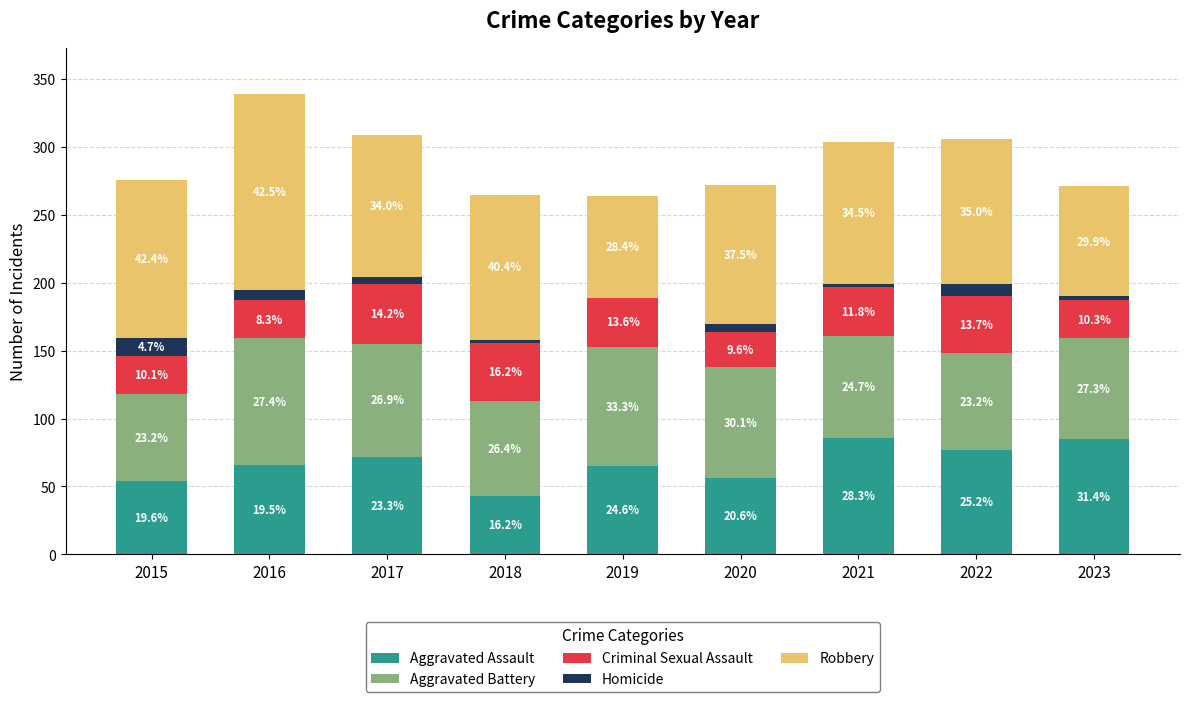

The Aggravated Battery series shows 70 at 2018. True or false?

True